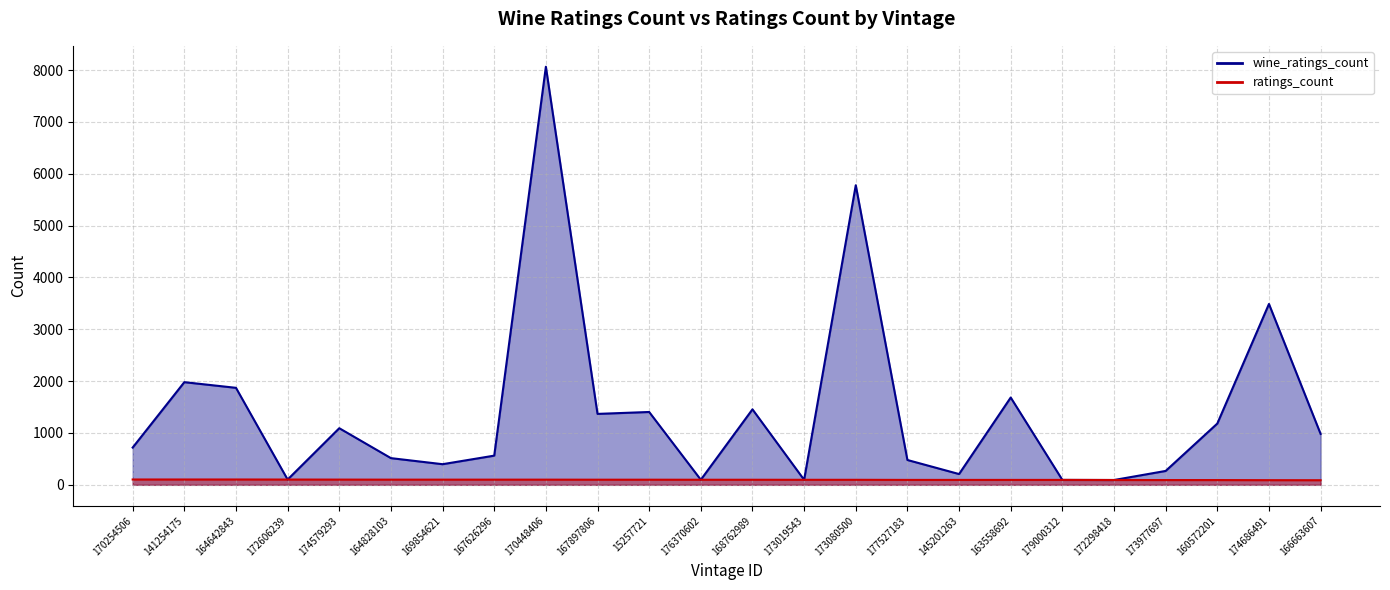

What is the difference between the highest and lowest values at 170448406?

7963